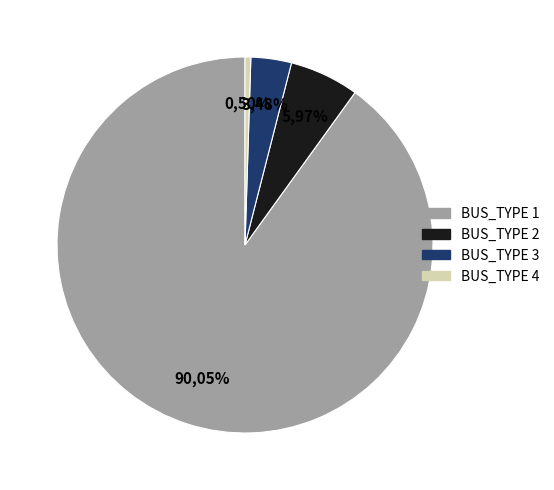

Which slice is the smallest?

BUS_TYPE 4